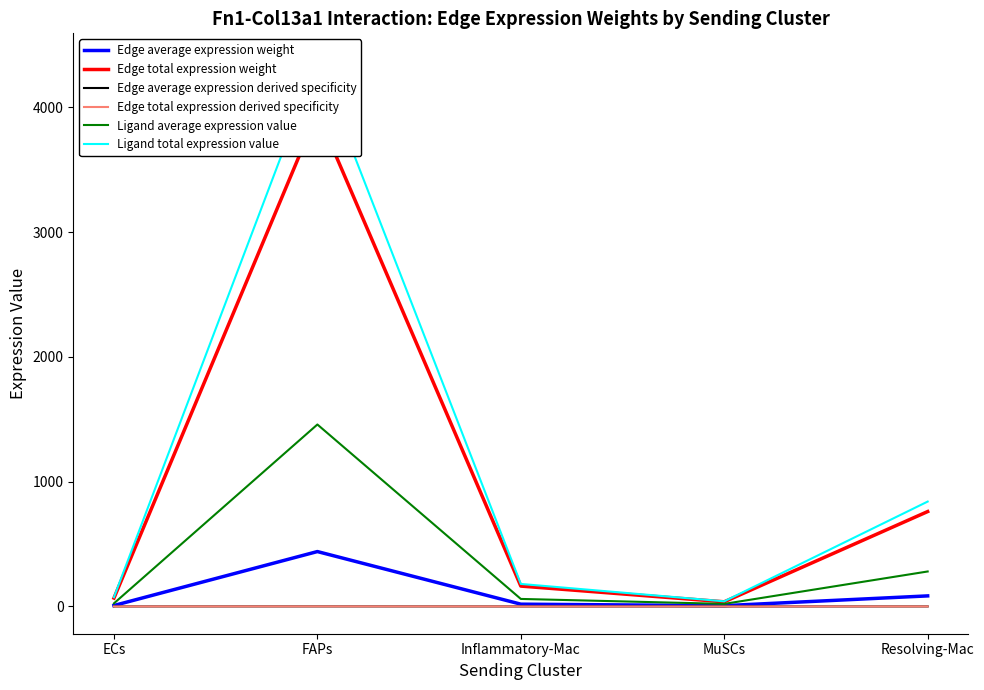

What is the difference between the second highest and minimum values in the Edge total expression derived specificity series?

0.1